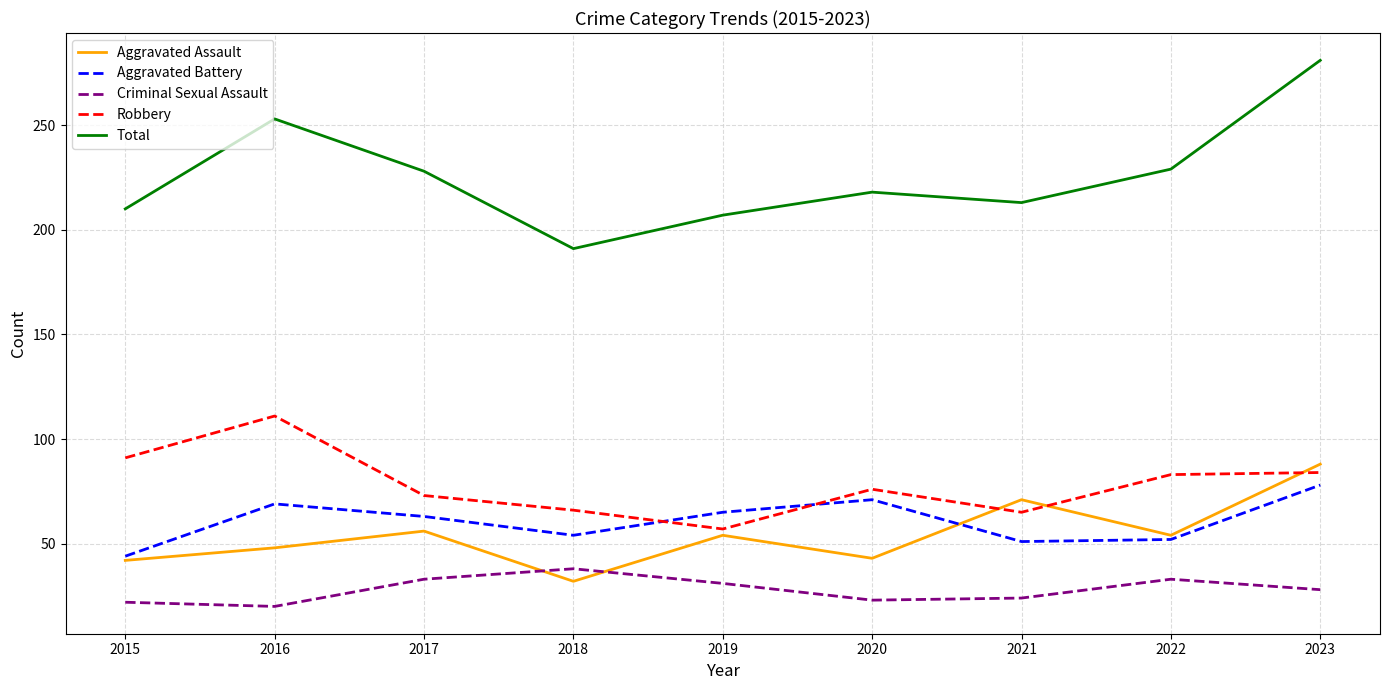

What is the difference between the second highest and second lowest values in the Criminal Sexual Assault series?

11